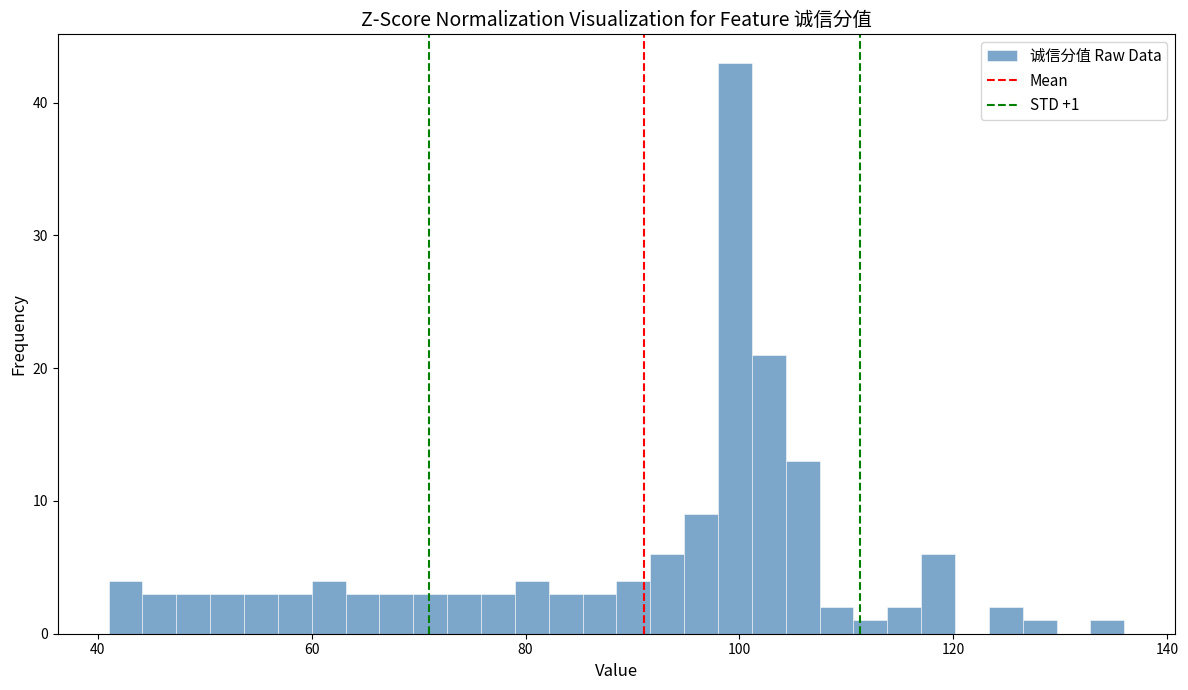

Around what value on the x-axis is the tallest bar? Give the approximate position of its centre, as read against the axis.

100